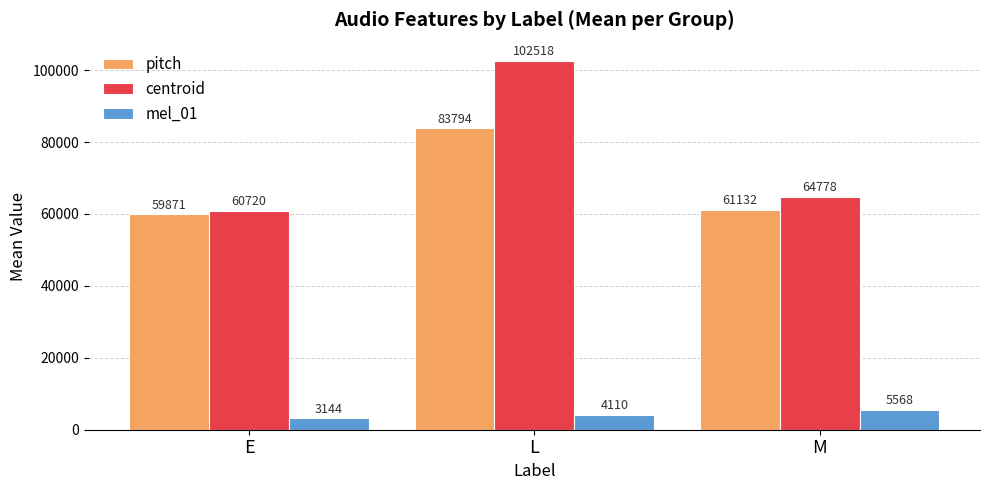

The value of centroid at M is 64778.2. True or false?

True